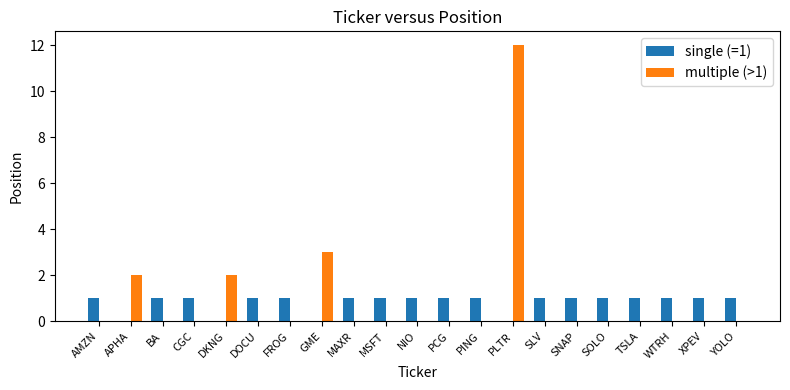

Are the bars horizontal?

No